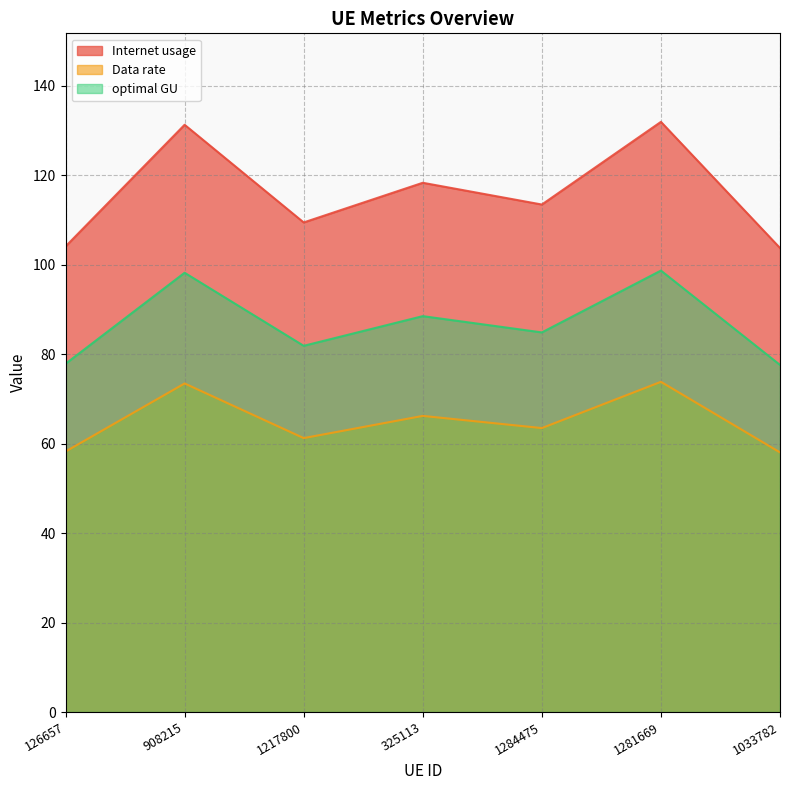

List the series in order of their overall mean, lowest first.

Data rate, optimal GU, Internet usage